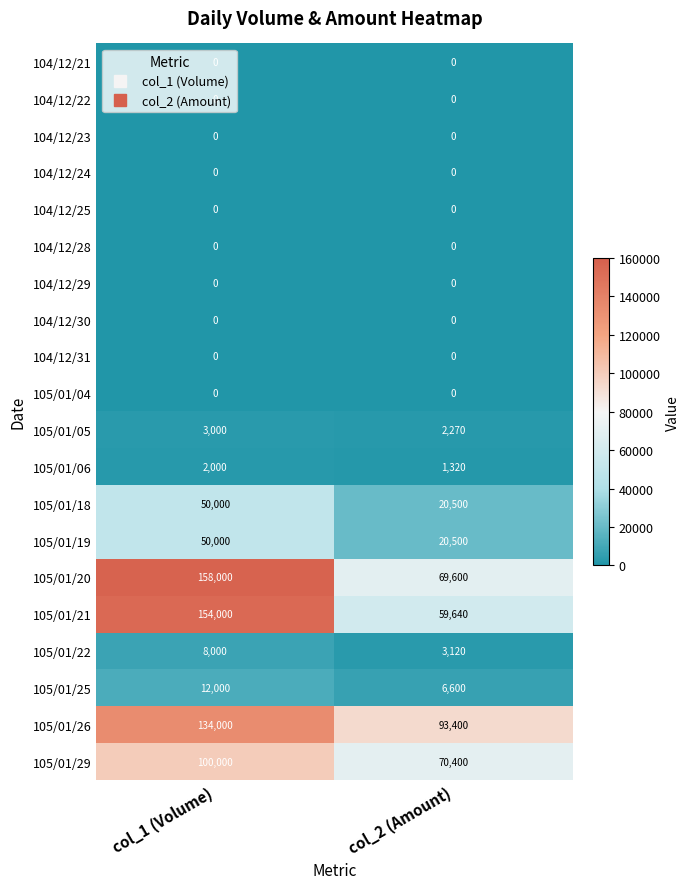

What is the total value across all series at col_1 (Volume)?

671000